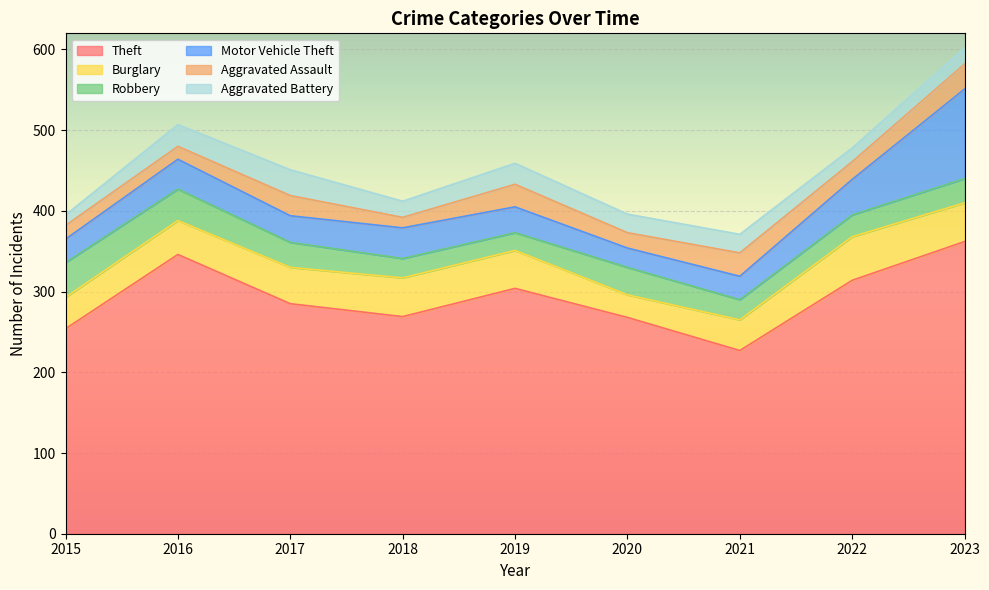

Rank the series at 2019 from lowest to highest value.

Robbery, Aggravated Battery, Aggravated Assault, Motor Vehicle Theft, Burglary, Theft